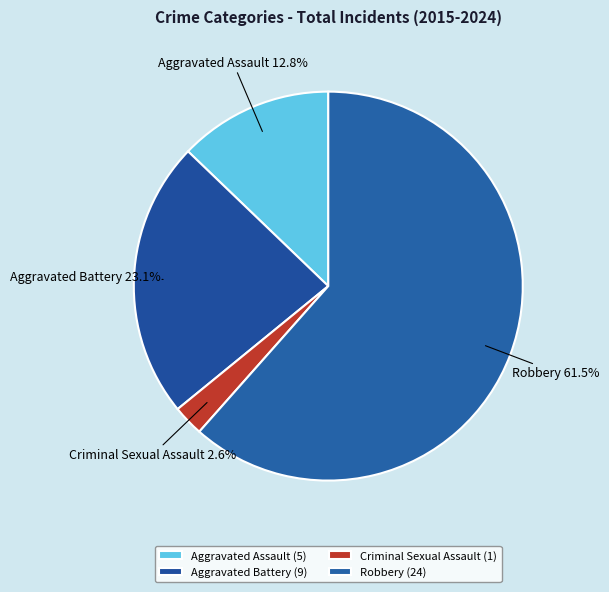

Which slice is the smallest?

Criminal Sexual Assault